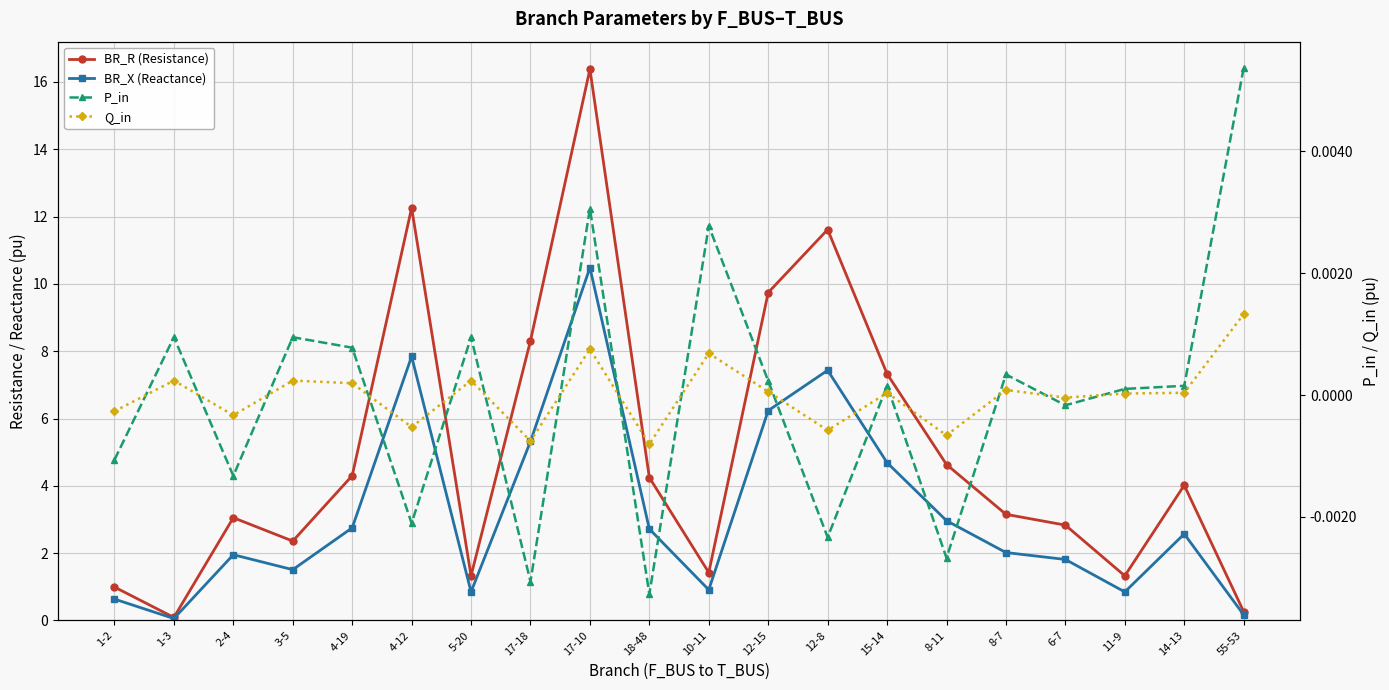

What is the label of the 2nd point from the right?

14-13